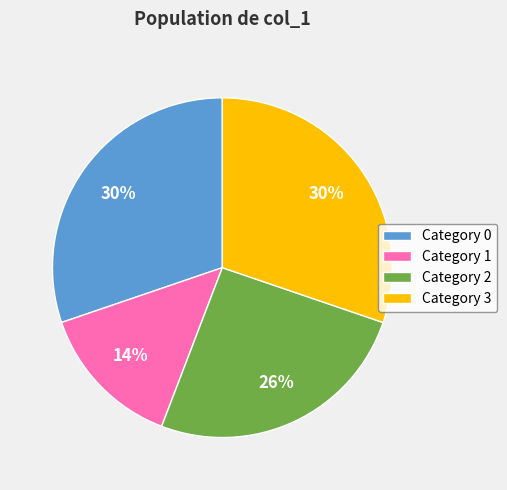

Combined, do Category 1 and Category 0 account for over 50%?

No